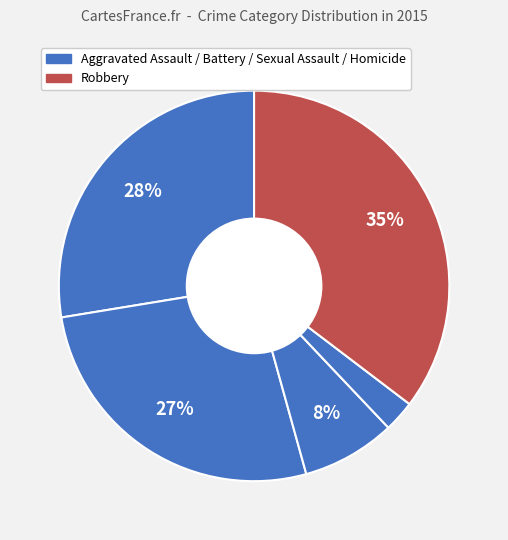

How many segments does this pie chart have?

5